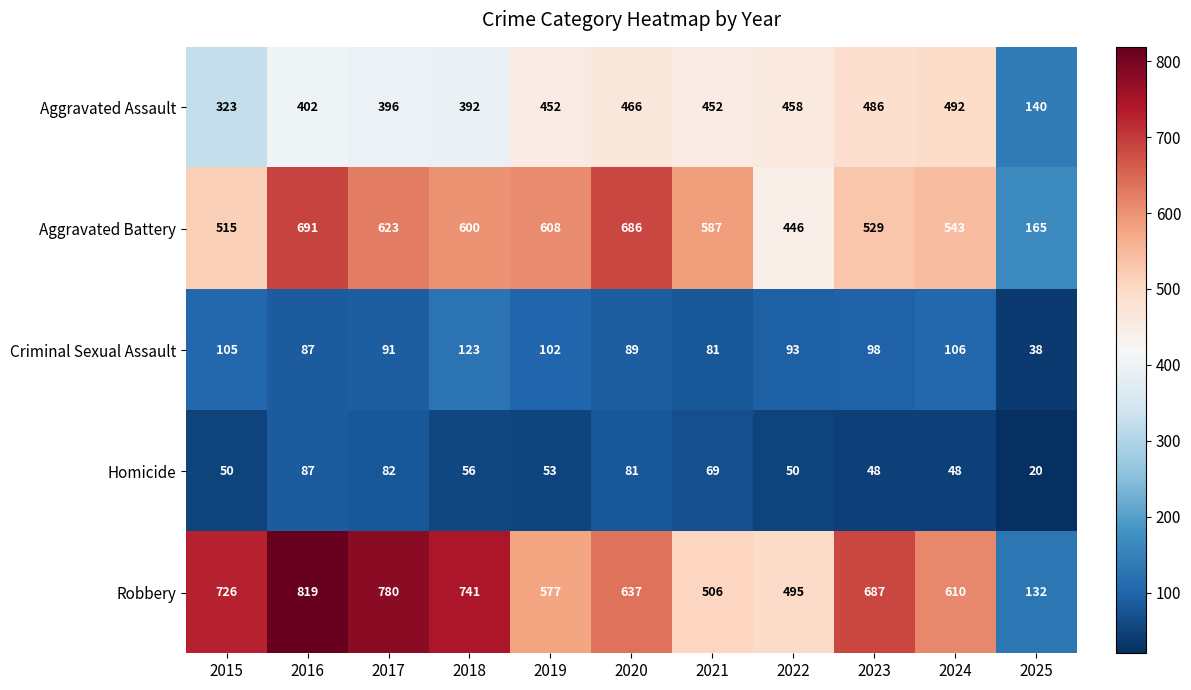

The Criminal Sexual Assault series shows 175 at 2015. True or false?

False